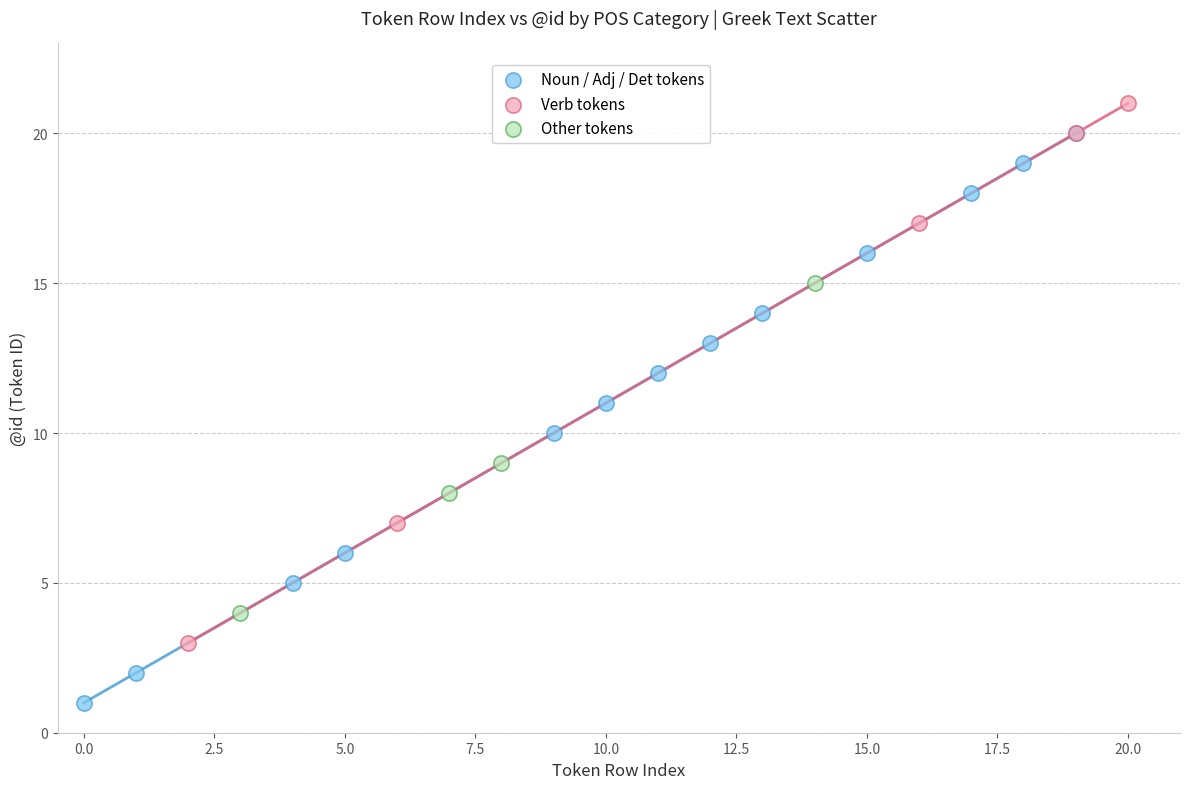

Which series contains the lowest Y value?

Noun / Adj / Det tokens